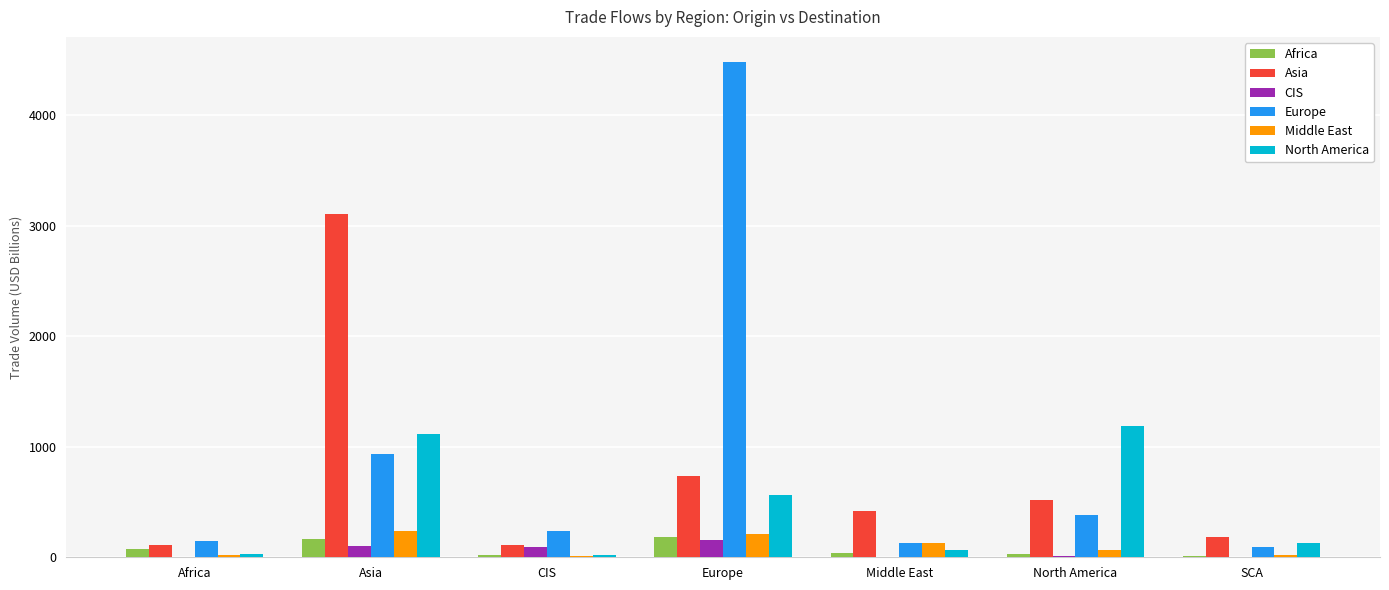

Which category has the highest value in the Asia series?

Asia